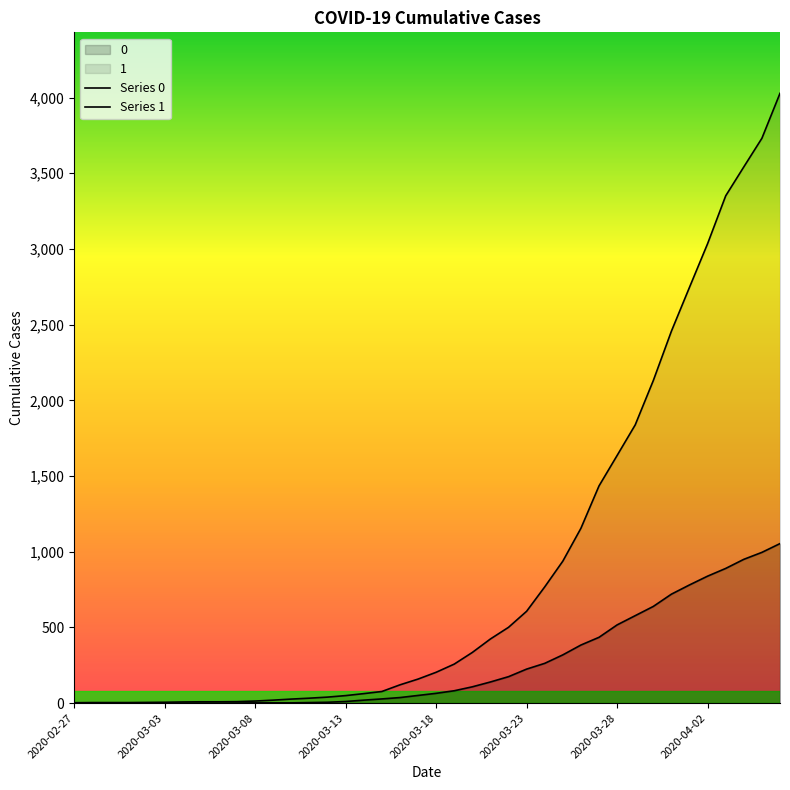

At which label does Series 1 reach its minimum?

2020-02-27